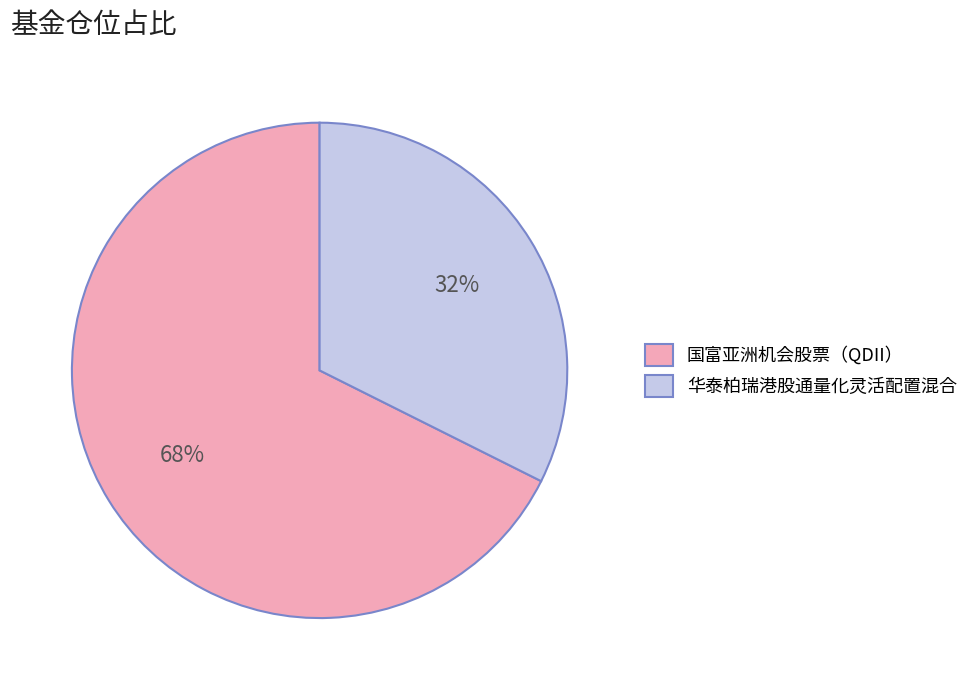

The 华泰柏瑞港股通量化灵活配置混合 slice represents 38% of the pie. True or false?

False